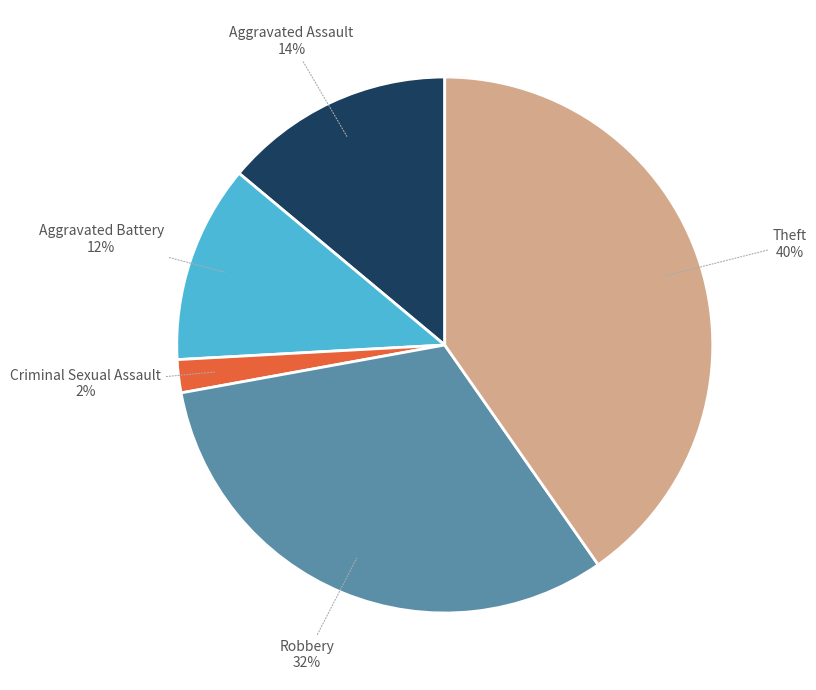

To the nearest percent, what is the difference between the Theft and Robbery slice percentages?

8%